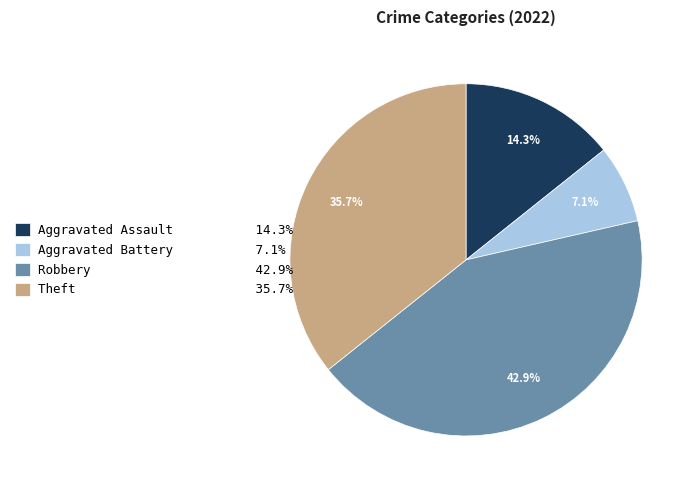

To the nearest percent, what portion does Robbery represent?

43%